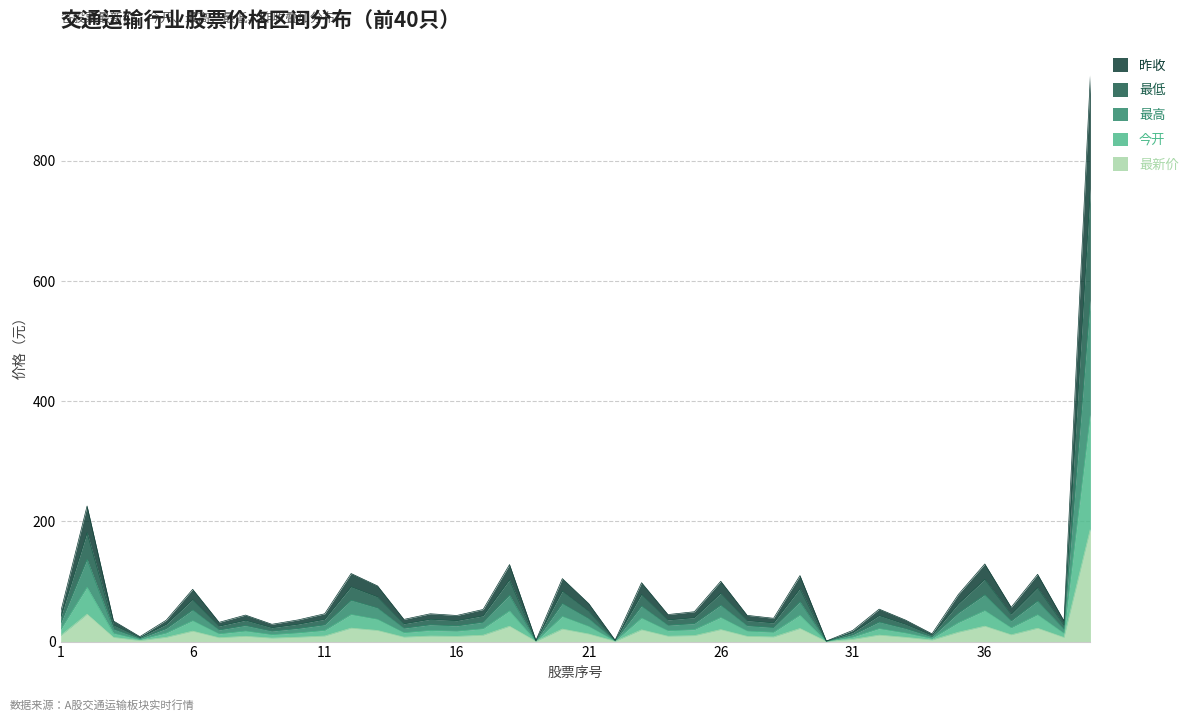

True or false: 今开 and 最高 cross at least once.

False